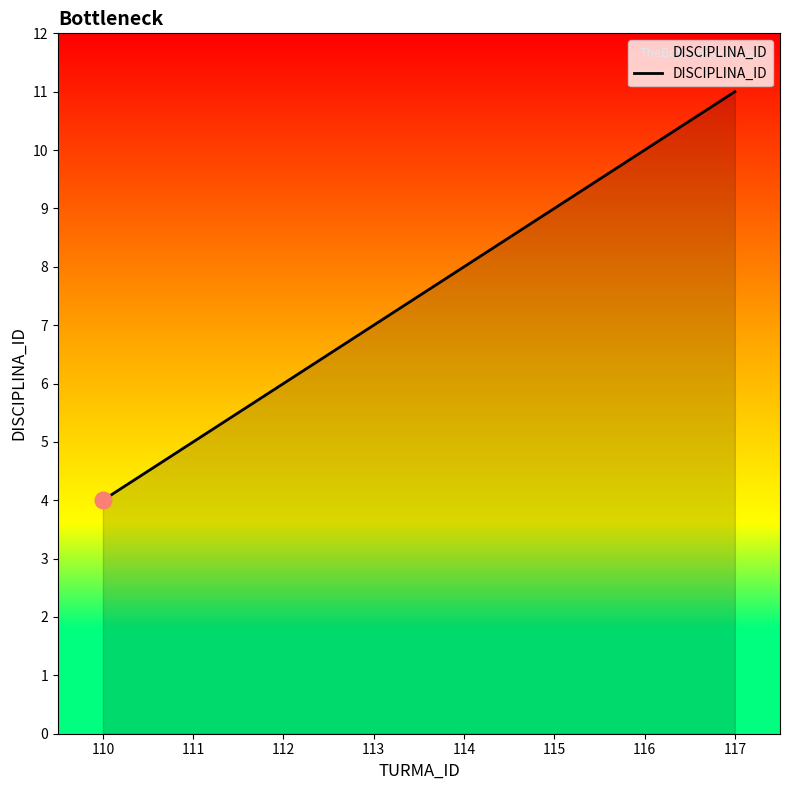

Reading left to right, extract all data points from this chart.

4	5	6	7	8	9	10	11